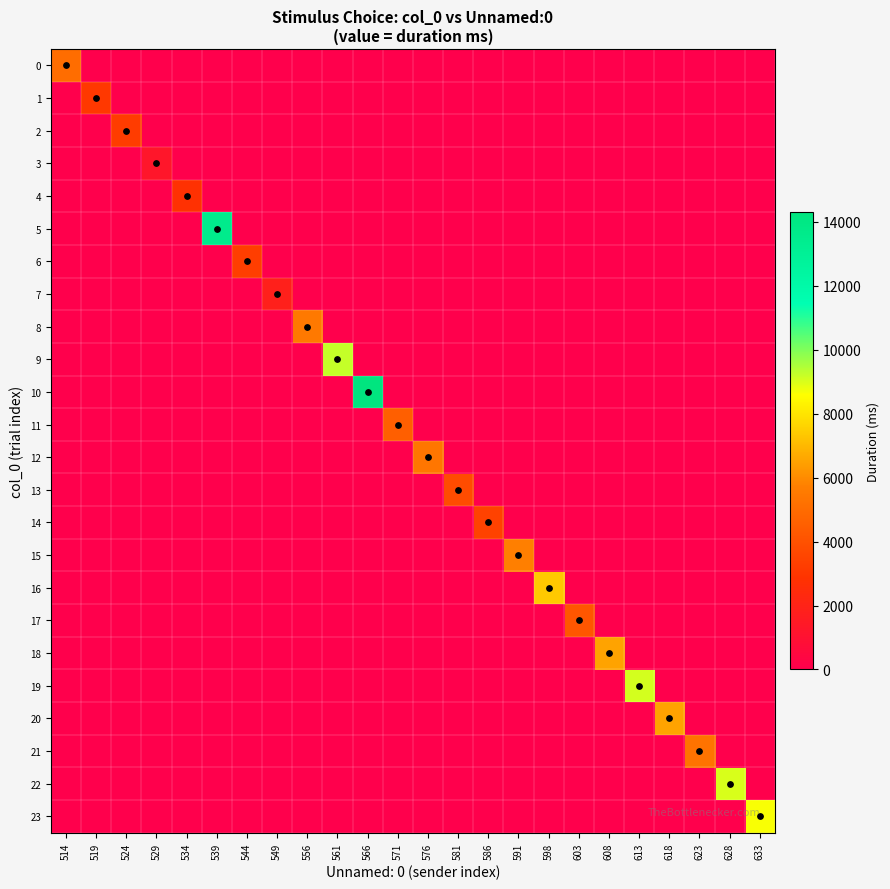

Reading left to right, what are all the values shown in this chart?

0: 514=5042.3	519=0.0	524=0.0	529=0.0	534=0.0	539=0.0	544=0.0	549=0.0	556=0.0	561=0.0	566=0.0	571=0.0	576=0.0	581=0.0	586=0.0	591=0.0	598=0.0	603=0.0	608=0.0	613=0.0	618=0.0	623=0.0	628=0.0	633=0.0
1: 514=0.0	519=3065.0	524=0.0	529=0.0	534=0.0	539=0.0	544=0.0	549=0.0	556=0.0	561=0.0	566=0.0	571=0.0	576=0.0	581=0.0	586=0.0	591=0.0	598=0.0	603=0.0	608=0.0	613=0.0	618=0.0	623=0.0	628=0.0	633=0.0
2: 514=0.0	519=0.0	524=3224.5	529=0.0	534=0.0	539=0.0	544=0.0	549=0.0	556=0.0	561=0.0	566=0.0	571=0.0	576=0.0	581=0.0	586=0.0	591=0.0	598=0.0	603=0.0	608=0.0	613=0.0	618=0.0	623=0.0	628=0.0	633=0.0
3: 514=0.0	519=0.0	524=0.0	529=1280.9	534=0.0	539=0.0	544=0.0	549=0.0	556=0.0	561=0.0	566=0.0	571=0.0	576=0.0	581=0.0	586=0.0	591=0.0	598=0.0	603=0.0	608=0.0	613=0.0	618=0.0	623=0.0	628=0.0	633=0.0
4: 514=0.0	519=0.0	524=0.0	529=0.0	534=2783.7	539=0.0	544=0.0	549=0.0	556=0.0	561=0.0	566=0.0	571=0.0	576=0.0	581=0.0	586=0.0	591=0.0	598=0.0	603=0.0	608=0.0	613=0.0	618=0.0	623=0.0	628=0.0	633=0.0
5: 514=0.0	519=0.0	524=0.0	529=0.0	534=0.0	539=13568.9	544=0.0	549=0.0	556=0.0	561=0.0	566=0.0	571=0.0	576=0.0	581=0.0	586=0.0	591=0.0	598=0.0	603=0.0	608=0.0	613=0.0	618=0.0	623=0.0	628=0.0	633=0.0
6: 514=0.0	519=0.0	524=0.0	529=0.0	534=0.0	539=0.0	544=3317.7	549=0.0	556=0.0	561=0.0	566=0.0	571=0.0	576=0.0	581=0.0	586=0.0	591=0.0	598=0.0	603=0.0	608=0.0	613=0.0	618=0.0	623=0.0	628=0.0	633=0.0
7: 514=0.0	519=0.0	524=0.0	529=0.0	534=0.0	539=0.0	544=0.0	549=1829.0	556=0.0	561=0.0	566=0.0	571=0.0	576=0.0	581=0.0	586=0.0	591=0.0	598=0.0	603=0.0	608=0.0	613=0.0	618=0.0	623=0.0	628=0.0	633=0.0
8: 514=0.0	519=0.0	524=0.0	529=0.0	534=0.0	539=0.0	544=0.0	549=0.0	556=5529.7	561=0.0	566=0.0	571=0.0	576=0.0	581=0.0	586=0.0	591=0.0	598=0.0	603=0.0	608=0.0	613=0.0	618=0.0	623=0.0	628=0.0	633=0.0
9: 514=0.0	519=0.0	524=0.0	529=0.0	534=0.0	539=0.0	544=0.0	549=0.0	556=0.0	561=9225.0	566=0.0	571=0.0	576=0.0	581=0.0	586=0.0	591=0.0	598=0.0	603=0.0	608=0.0	613=0.0	618=0.0	623=0.0	628=0.0	633=0.0
10: 514=0.0	519=0.0	524=0.0	529=0.0	534=0.0	539=0.0	544=0.0	549=0.0	556=0.0	561=0.0	566=14299.5	571=0.0	576=0.0	581=0.0	586=0.0	591=0.0	598=0.0	603=0.0	608=0.0	613=0.0	618=0.0	623=0.0	628=0.0	633=0.0
11: 514=0.0	519=0.0	524=0.0	529=0.0	534=0.0	539=0.0	544=0.0	549=0.0	556=0.0	561=0.0	566=0.0	571=4524.5	576=0.0	581=0.0	586=0.0	591=0.0	598=0.0	603=0.0	608=0.0	613=0.0	618=0.0	623=0.0	628=0.0	633=0.0
12: 514=0.0	519=0.0	524=0.0	529=0.0	534=0.0	539=0.0	544=0.0	549=0.0	556=0.0	561=0.0	566=0.0	571=0.0	576=5407.5	581=0.0	586=0.0	591=0.0	598=0.0	603=0.0	608=0.0	613=0.0	618=0.0	623=0.0	628=0.0	633=0.0
13: 514=0.0	519=0.0	524=0.0	529=0.0	534=0.0	539=0.0	544=0.0	549=0.0	556=0.0	561=0.0	566=0.0	571=0.0	576=0.0	581=3802.5	586=0.0	591=0.0	598=0.0	603=0.0	608=0.0	613=0.0	618=0.0	623=0.0	628=0.0	633=0.0
14: 514=0.0	519=0.0	524=0.0	529=0.0	534=0.0	539=0.0	544=0.0	549=0.0	556=0.0	561=0.0	566=0.0	571=0.0	576=0.0	581=0.0	586=3461.7	591=0.0	598=0.0	603=0.0	608=0.0	613=0.0	618=0.0	623=0.0	628=0.0	633=0.0
15: 514=0.0	519=0.0	524=0.0	529=0.0	534=0.0	539=0.0	544=0.0	549=0.0	556=0.0	561=0.0	566=0.0	571=0.0	576=0.0	581=0.0	586=0.0	591=5708.4	598=0.0	603=0.0	608=0.0	613=0.0	618=0.0	623=0.0	628=0.0	633=0.0
16: 514=0.0	519=0.0	524=0.0	529=0.0	534=0.0	539=0.0	544=0.0	549=0.0	556=0.0	561=0.0	566=0.0	571=0.0	576=0.0	581=0.0	586=0.0	591=0.0	598=7384.2	603=0.0	608=0.0	613=0.0	618=0.0	623=0.0	628=0.0	633=0.0
17: 514=0.0	519=0.0	524=0.0	529=0.0	534=0.0	539=0.0	544=0.0	549=0.0	556=0.0	561=0.0	566=0.0	571=0.0	576=0.0	581=0.0	586=0.0	591=0.0	598=0.0	603=4204.9	608=0.0	613=0.0	618=0.0	623=0.0	628=0.0	633=0.0
18: 514=0.0	519=0.0	524=0.0	529=0.0	534=0.0	539=0.0	544=0.0	549=0.0	556=0.0	561=0.0	566=0.0	571=0.0	576=0.0	581=0.0	586=0.0	591=0.0	598=0.0	603=0.0	608=6516.5	613=0.0	618=0.0	623=0.0	628=0.0	633=0.0
19: 514=0.0	519=0.0	524=0.0	529=0.0	534=0.0	539=0.0	544=0.0	549=0.0	556=0.0	561=0.0	566=0.0	571=0.0	576=0.0	581=0.0	586=0.0	591=0.0	598=0.0	603=0.0	608=0.0	613=9062.8	618=0.0	623=0.0	628=0.0	633=0.0
20: 514=0.0	519=0.0	524=0.0	529=0.0	534=0.0	539=0.0	544=0.0	549=0.0	556=0.0	561=0.0	566=0.0	571=0.0	576=0.0	581=0.0	586=0.0	591=0.0	598=0.0	603=0.0	608=0.0	613=0.0	618=6523.2	623=0.0	628=0.0	633=0.0
21: 514=0.0	519=0.0	524=0.0	529=0.0	534=0.0	539=0.0	544=0.0	549=0.0	556=0.0	561=0.0	566=0.0	571=0.0	576=0.0	581=0.0	586=0.0	591=0.0	598=0.0	603=0.0	608=0.0	613=0.0	618=0.0	623=5279.9	628=0.0	633=0.0
22: 514=0.0	519=0.0	524=0.0	529=0.0	534=0.0	539=0.0	544=0.0	549=0.0	556=0.0	561=0.0	566=0.0	571=0.0	576=0.0	581=0.0	586=0.0	591=0.0	598=0.0	603=0.0	608=0.0	613=0.0	618=0.0	623=0.0	628=8997.6	633=0.0
23: 514=0.0	519=0.0	524=0.0	529=0.0	534=0.0	539=0.0	544=0.0	549=0.0	556=0.0	561=0.0	566=0.0	571=0.0	576=0.0	581=0.0	586=0.0	591=0.0	598=0.0	603=0.0	608=0.0	613=0.0	618=0.0	623=0.0	628=0.0	633=8646.5